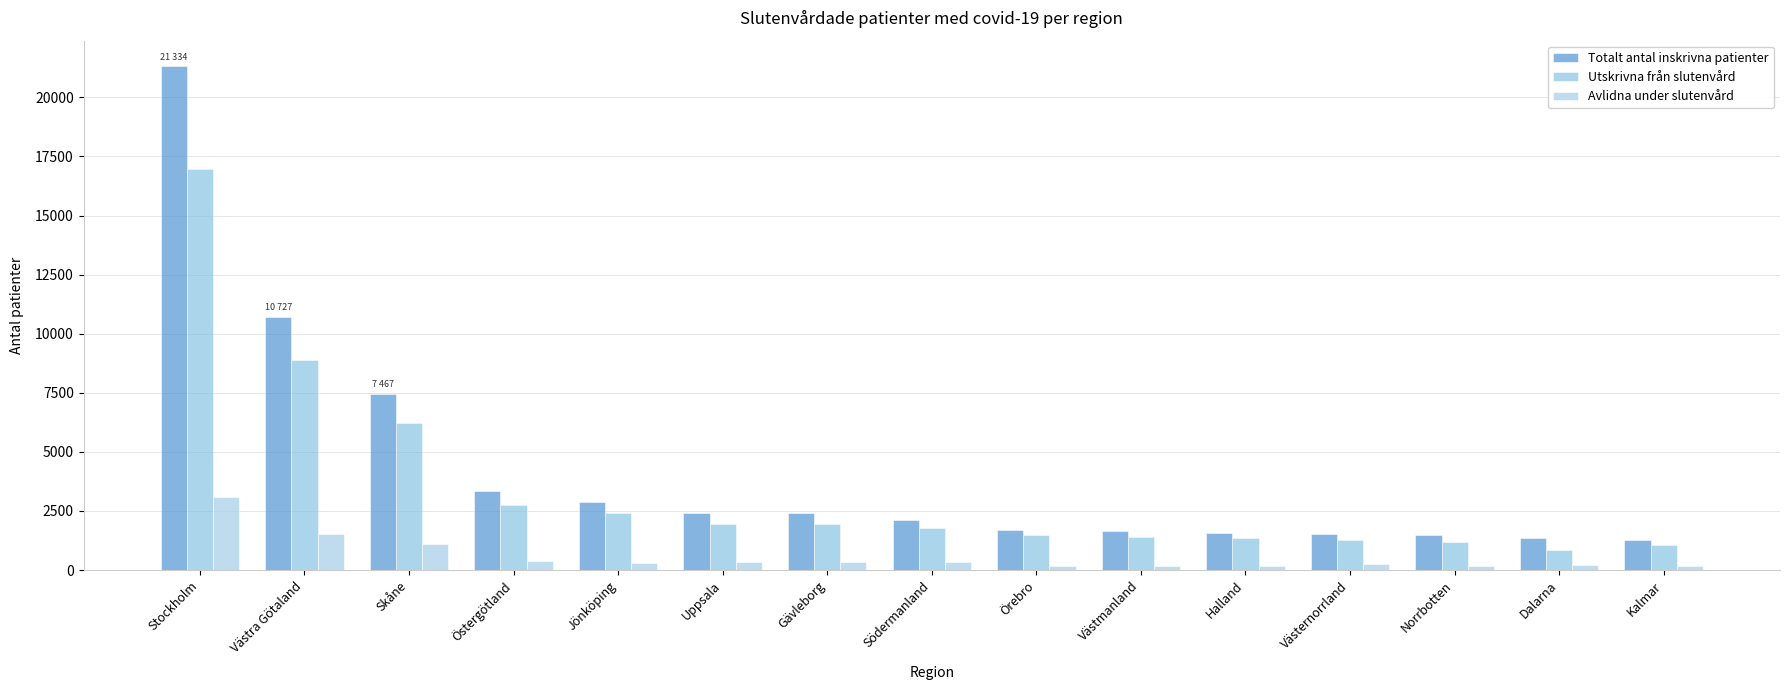

Which series has the largest range (max minus min)?

Totalt antal inskrivna patienter